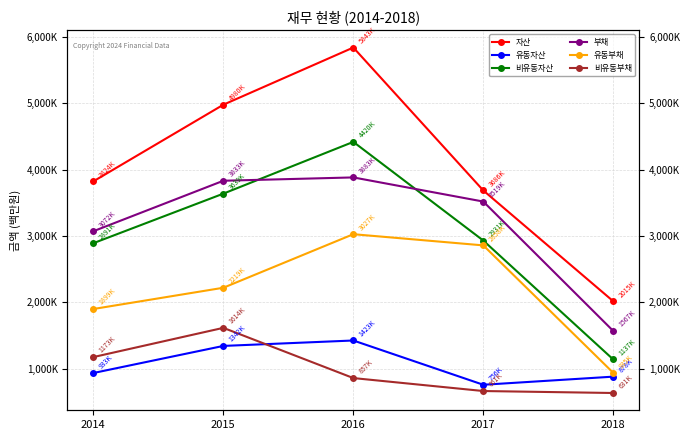

What is the difference between the second highest and minimum values in the 자산 series?

2965421